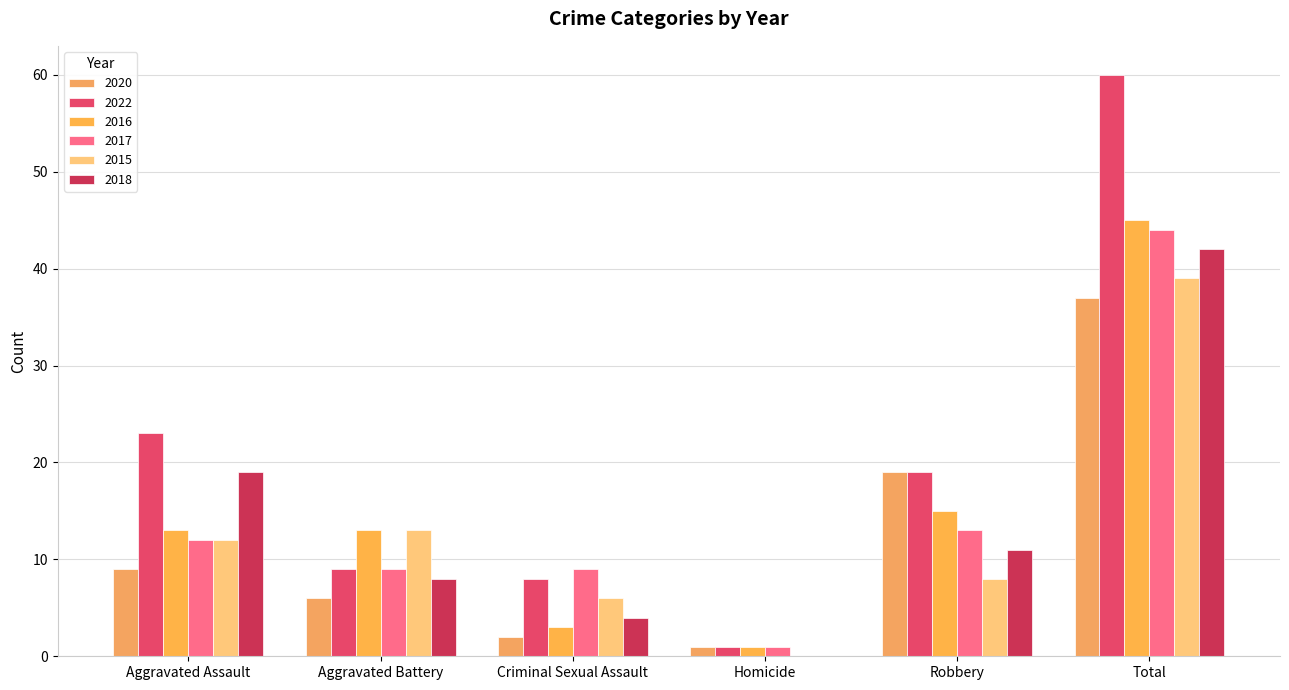

What is the total value across all series at Aggravated Assault?

88